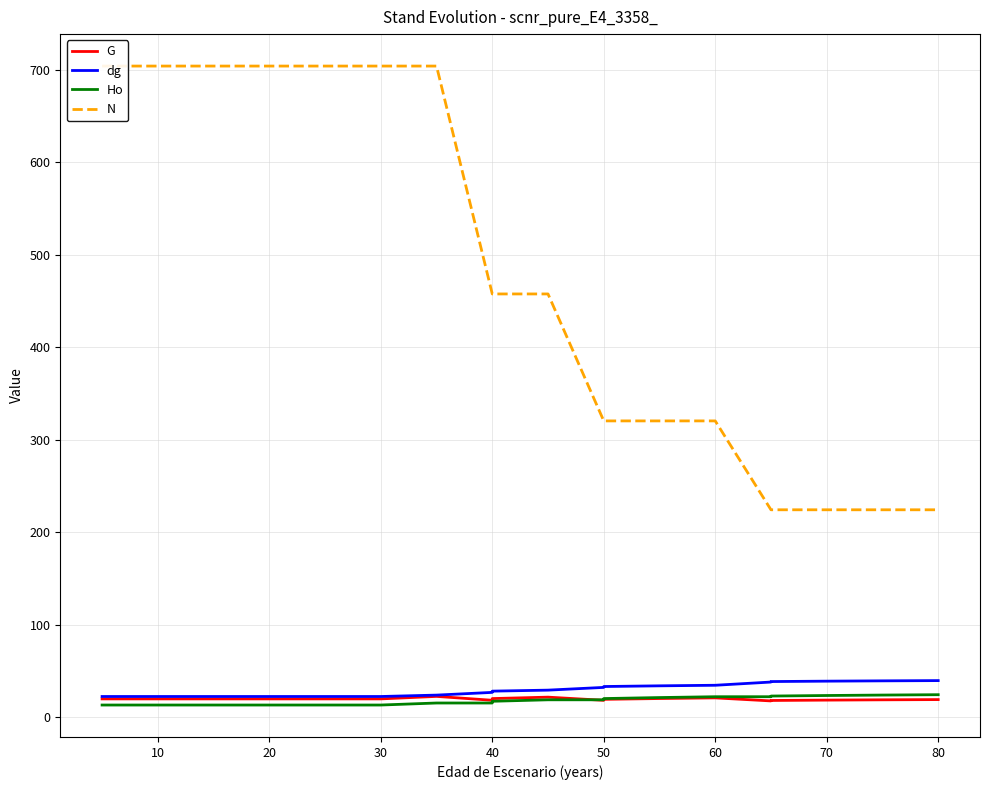

What is the label of the 21st point from the left?

80